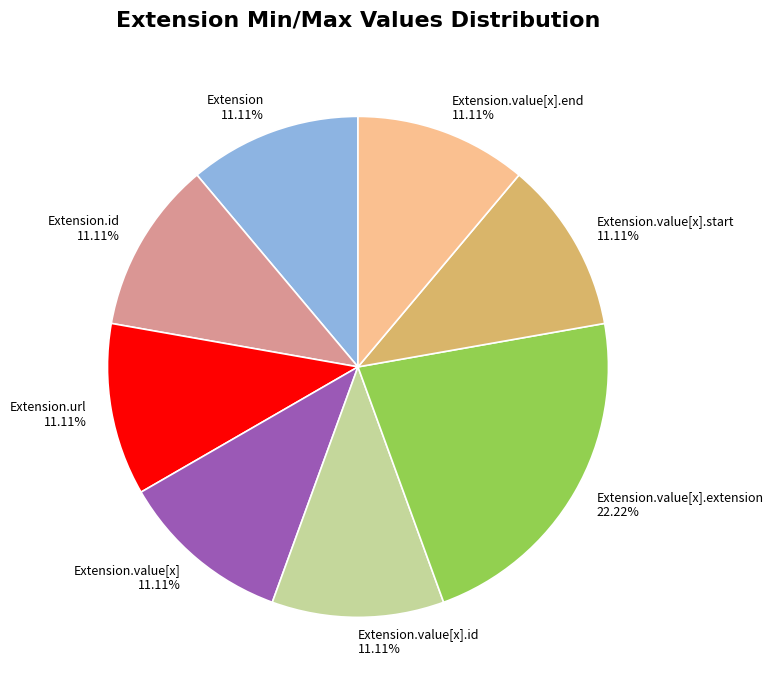

Count the number of slices in the pie.

8